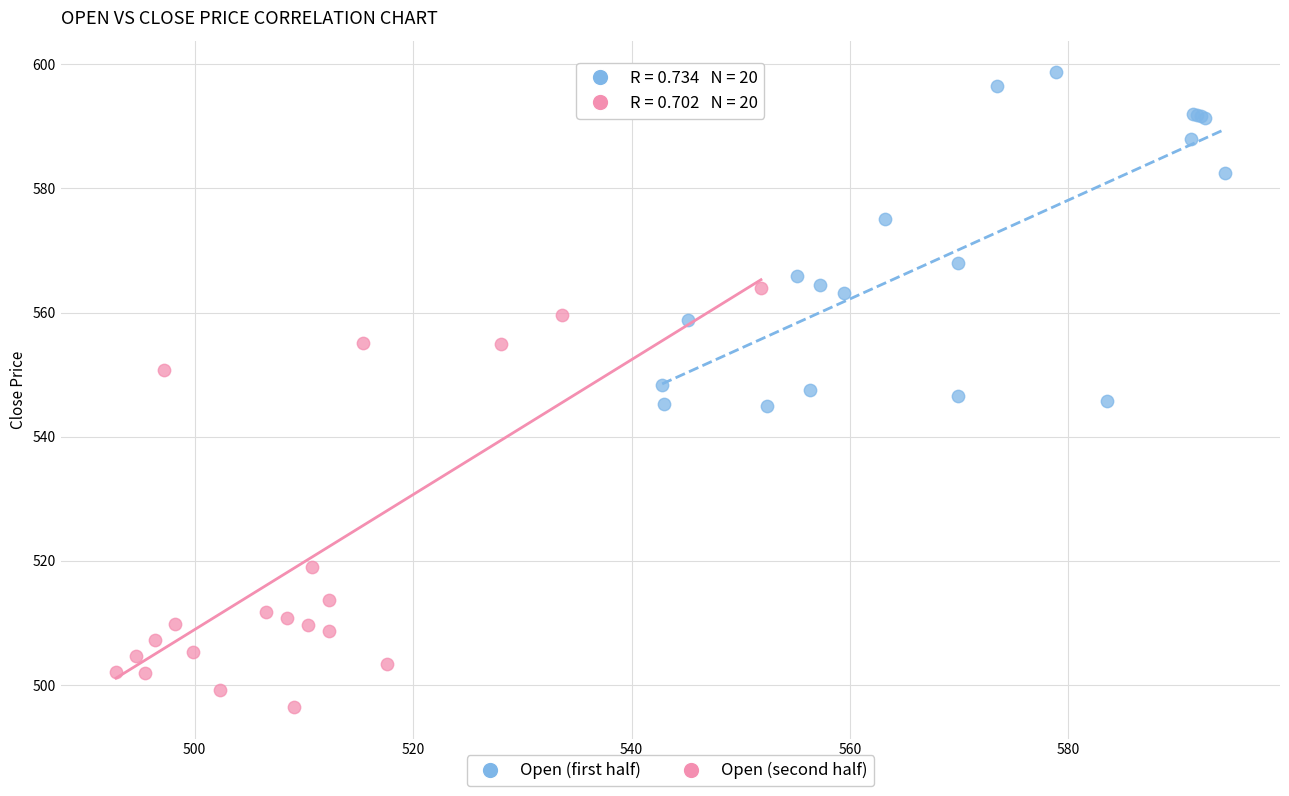

Which series has the largest Y range (max minus min)?

Open (second half)